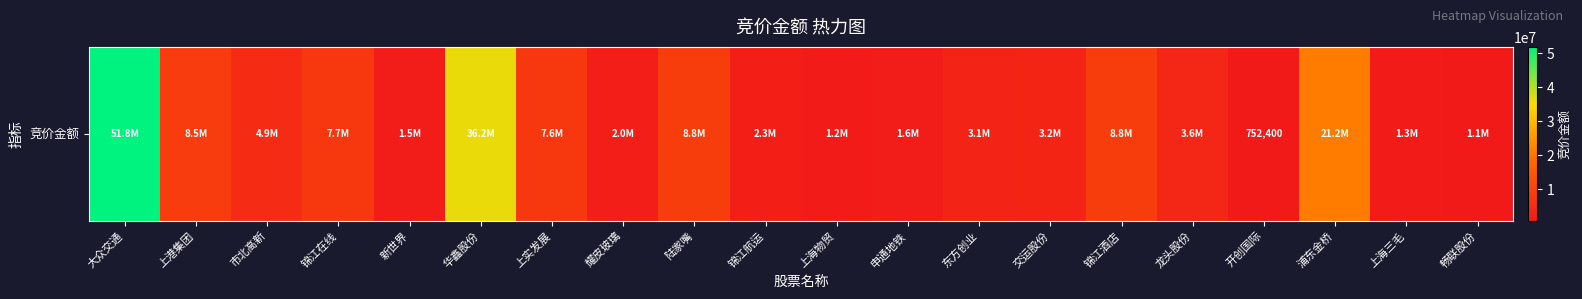

What is the minimum value shown in the chart?

752400